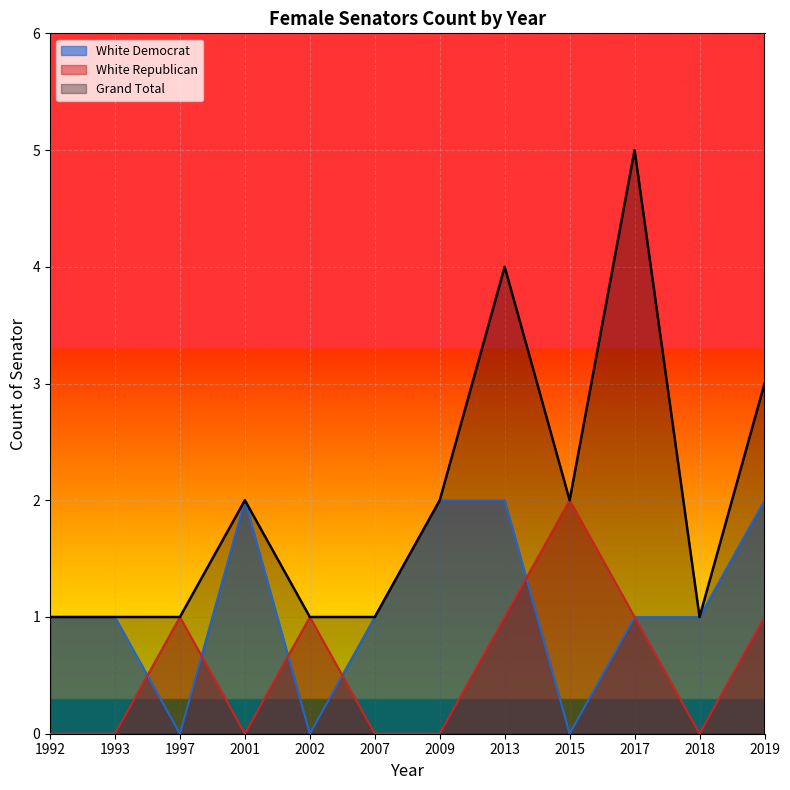

Reading left to right, list all the values displayed in this chart.

White Democrat: 1	1	0	2	0	1	2	2	0	1	1	2
White Republican: 0	0	1	0	1	0	0	1	2	1	0	1
Grand Total: 1	1	1	2	1	1	2	4	2	5	1	3